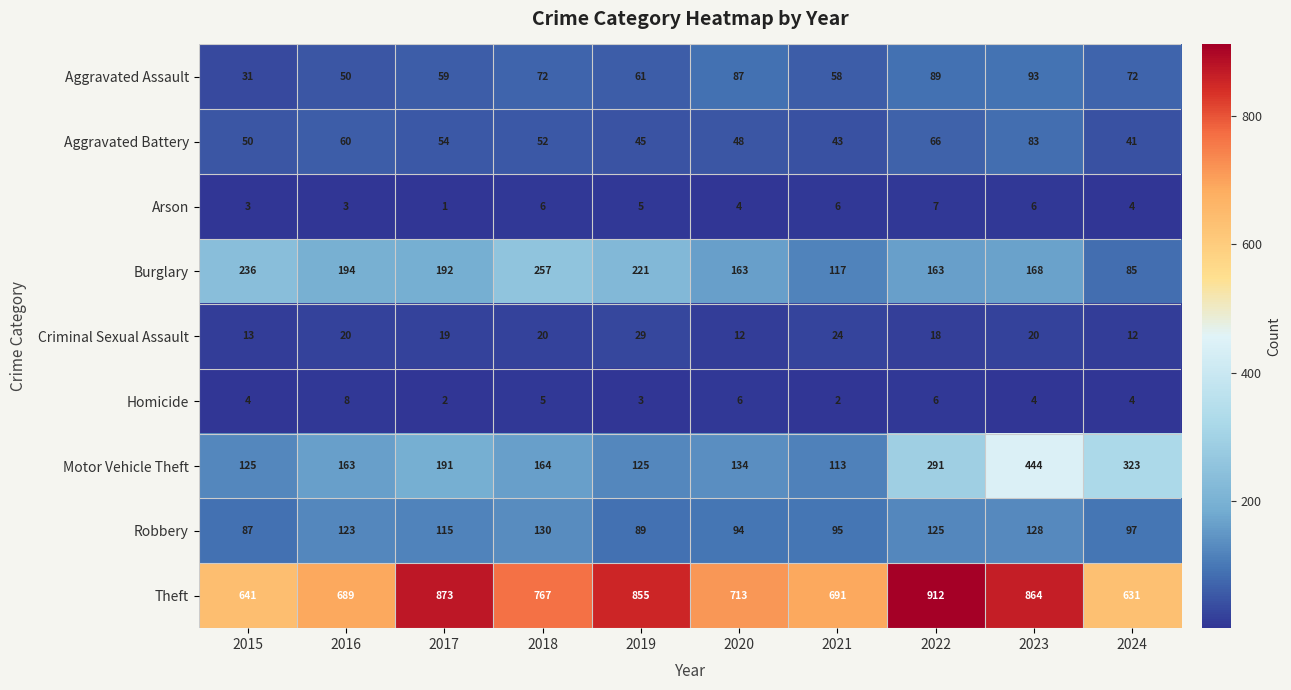

How many data points does each series have?

10